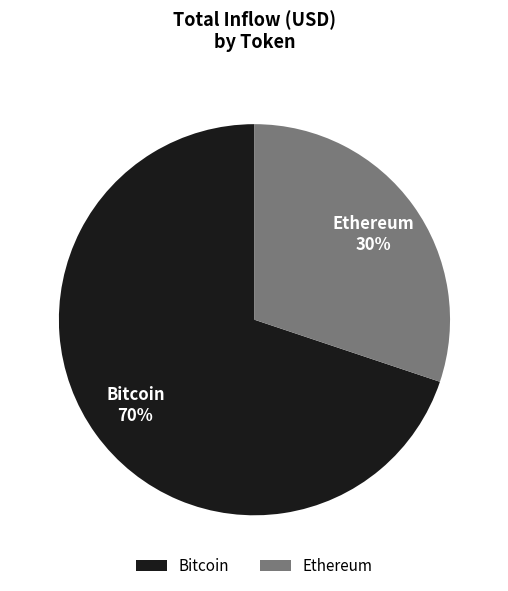

Is there a majority slice in this chart?

Yes